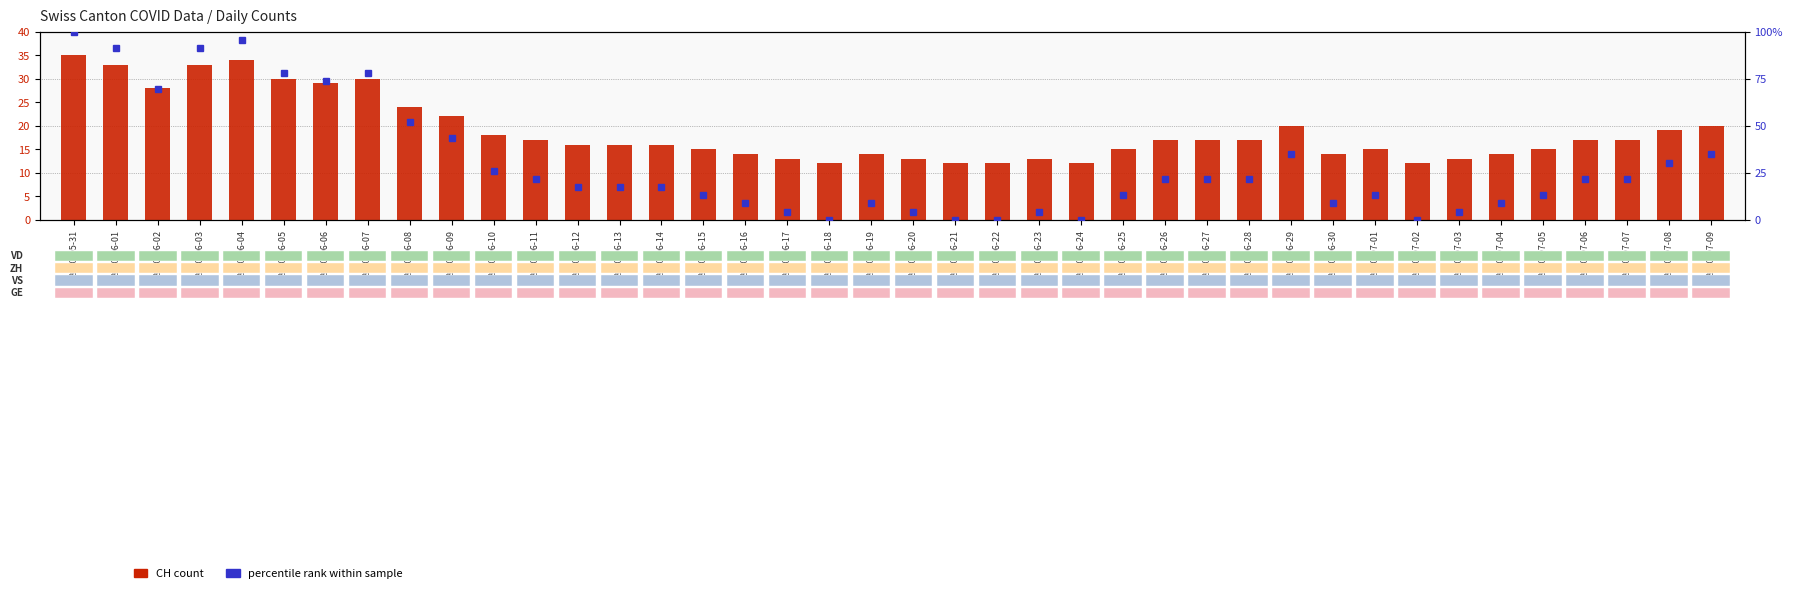

Is the value of CH (total) at 2020-06-19 greater than the value of percentile rank at 2020-06-18?

Yes